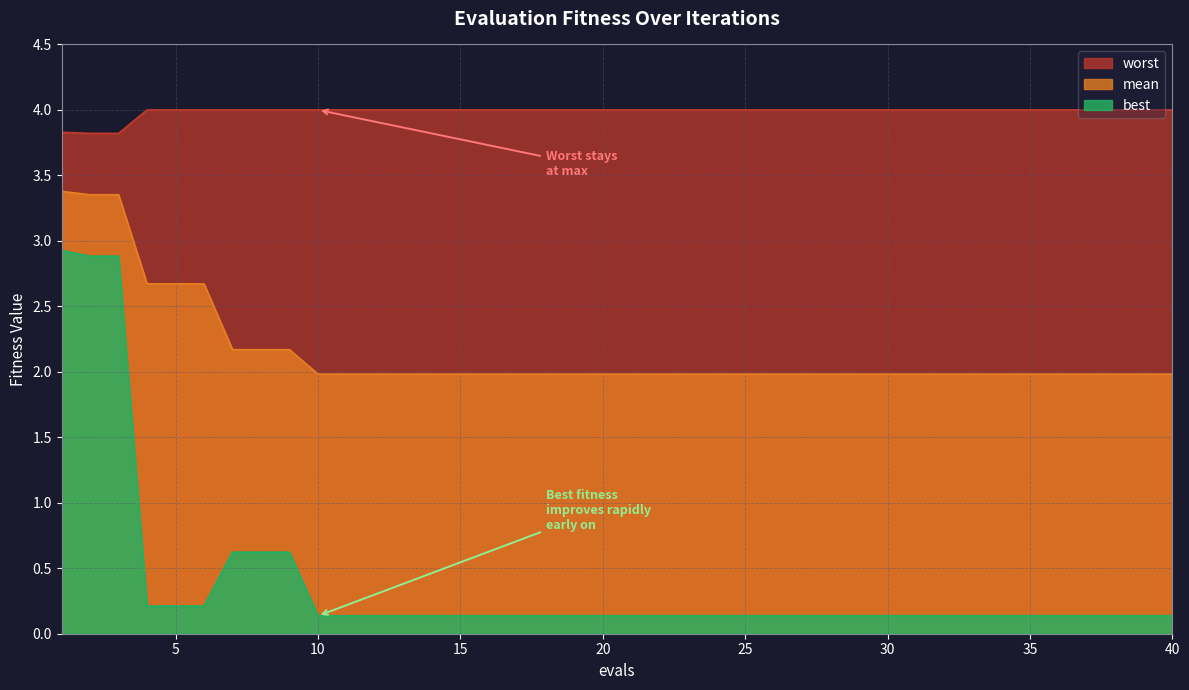

What is the total value across all series at 7?

6.8